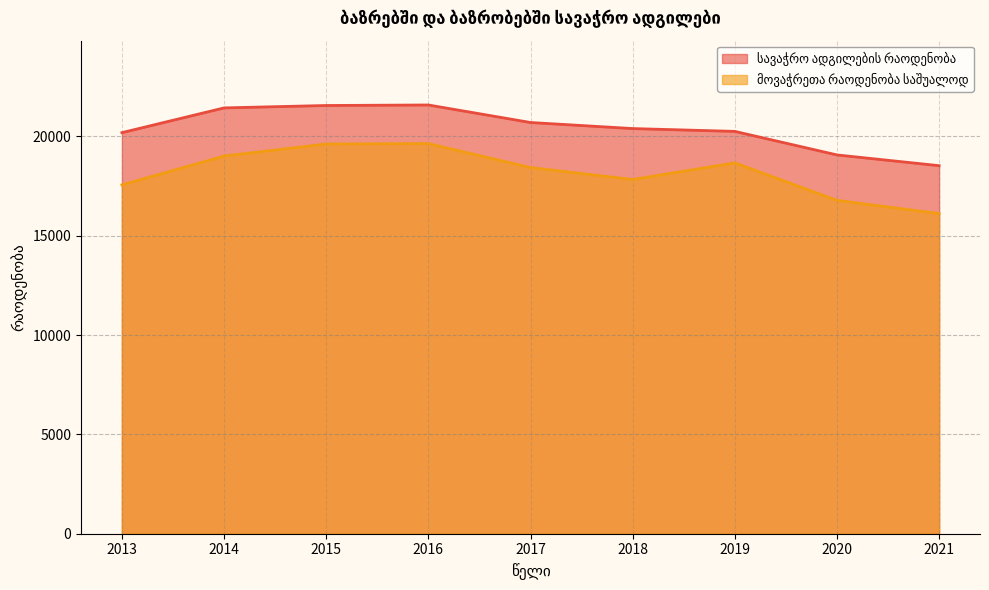

Rank the series by their average value, from highest to lowest.

სავაჭრო ადგილების რაოდენობა, მოვაჭრეთა რაოდენობა საშუალოდ